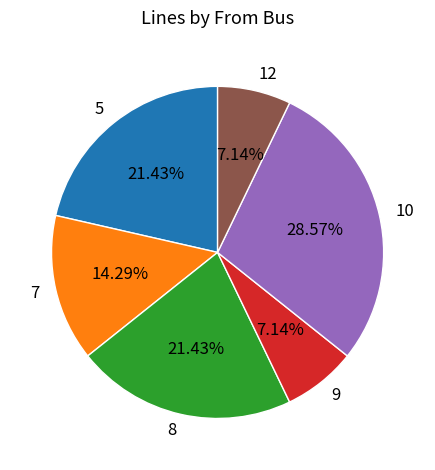

Between 9 and 8, which is larger?

8